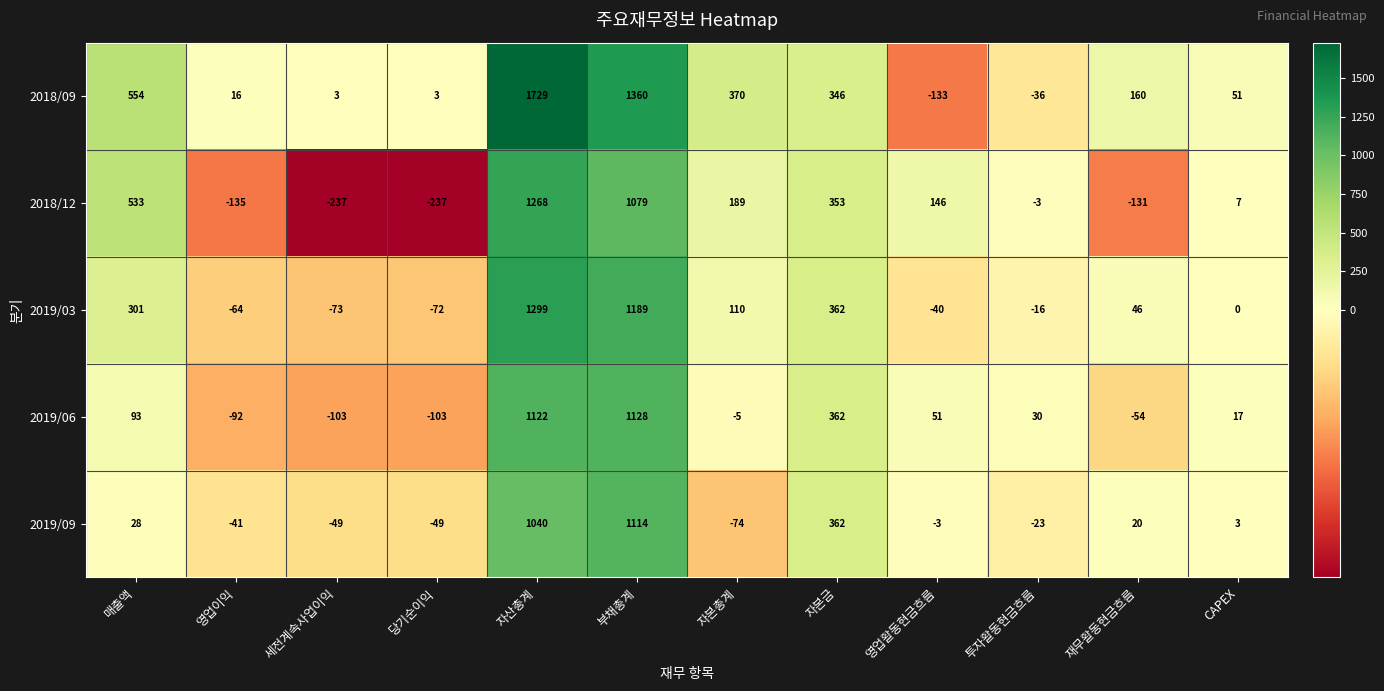

What is the sum of all 2019/06 values?

2446